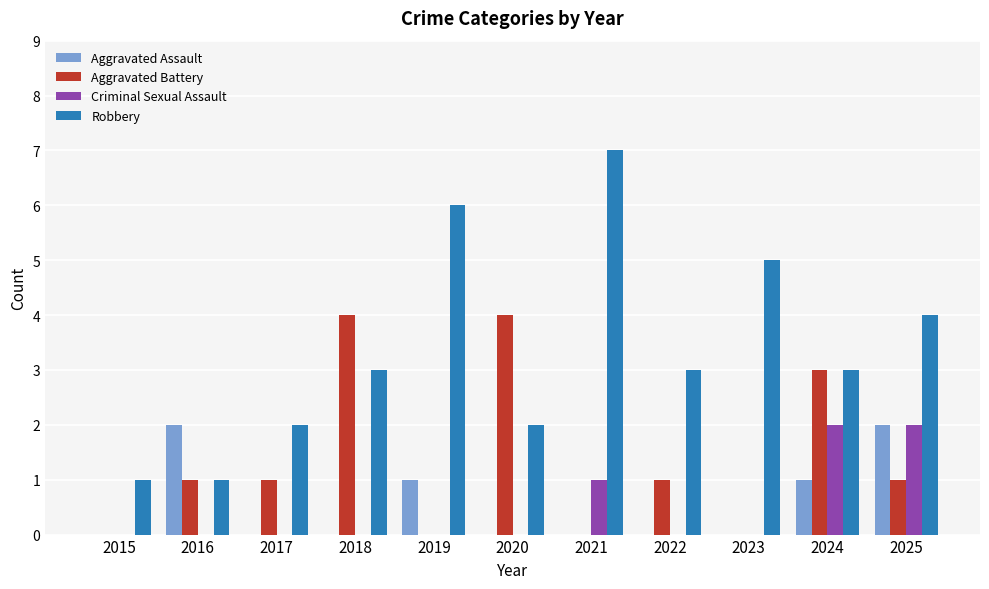

What is the sum of all Robbery values?

37